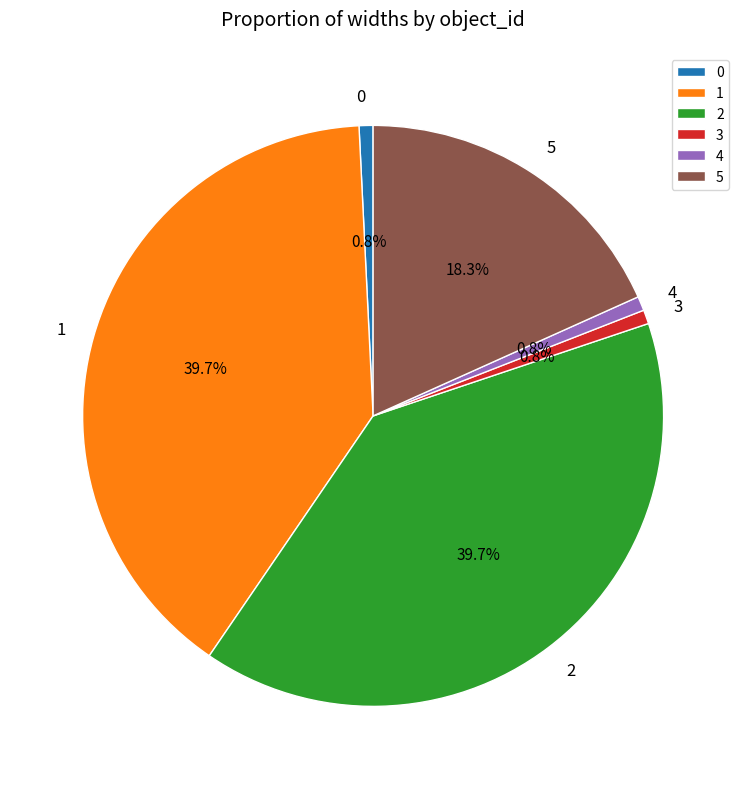

What is the total percentage of 0 and 2?

40.5%